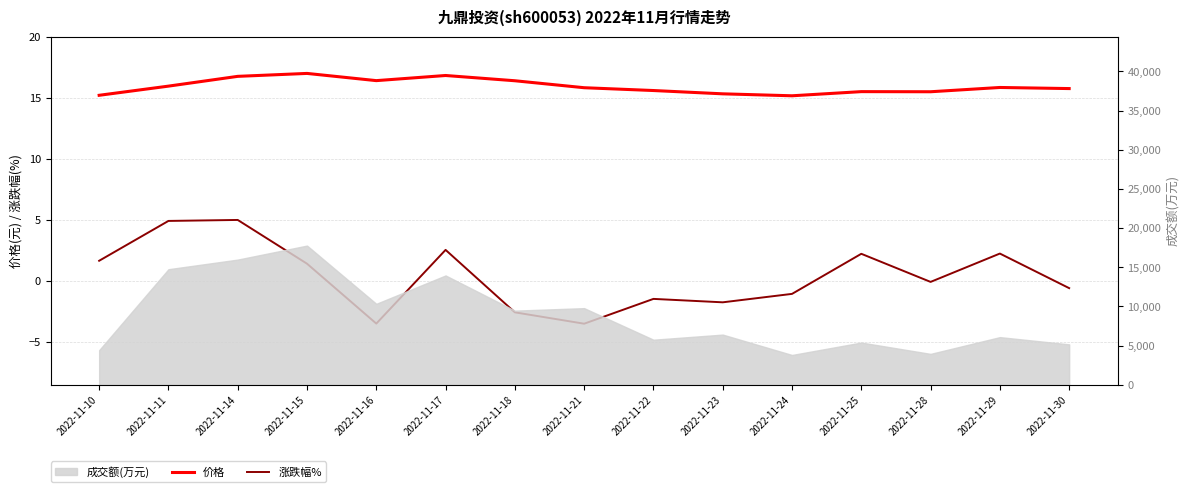

What is the spread (max minus min) of values at 2022-11-10?

13.5